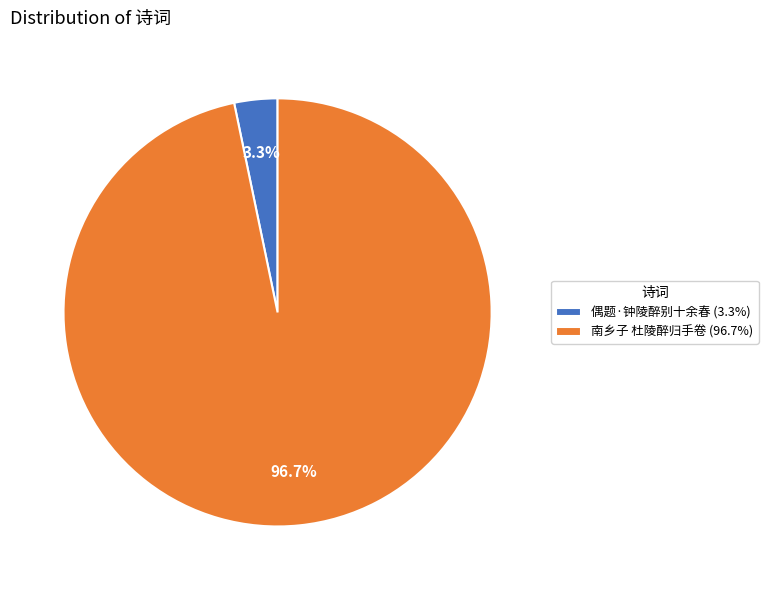

Count the number of slices in the pie.

2